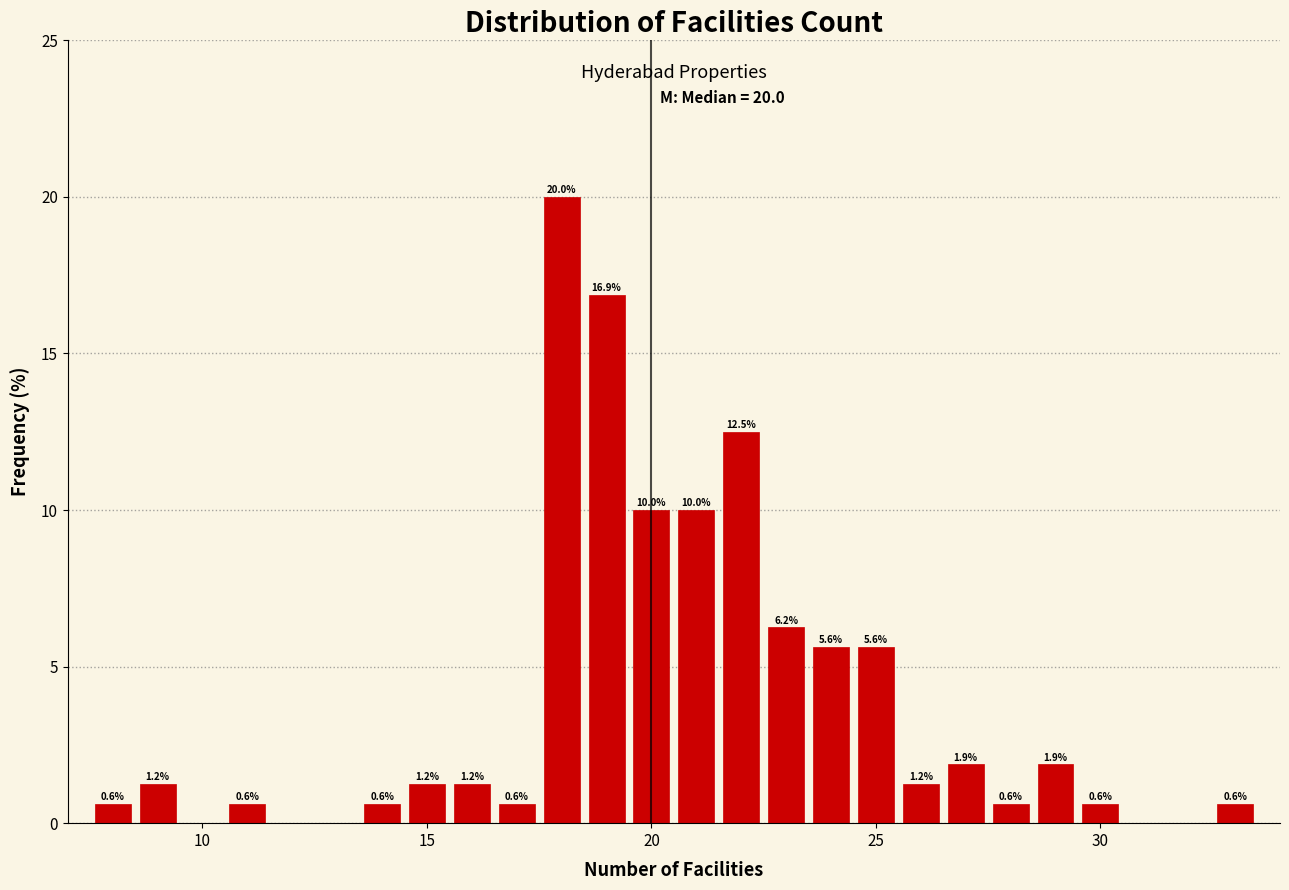

Read against the x-axis, roughly where is the centre of the tallest bar?

18.0